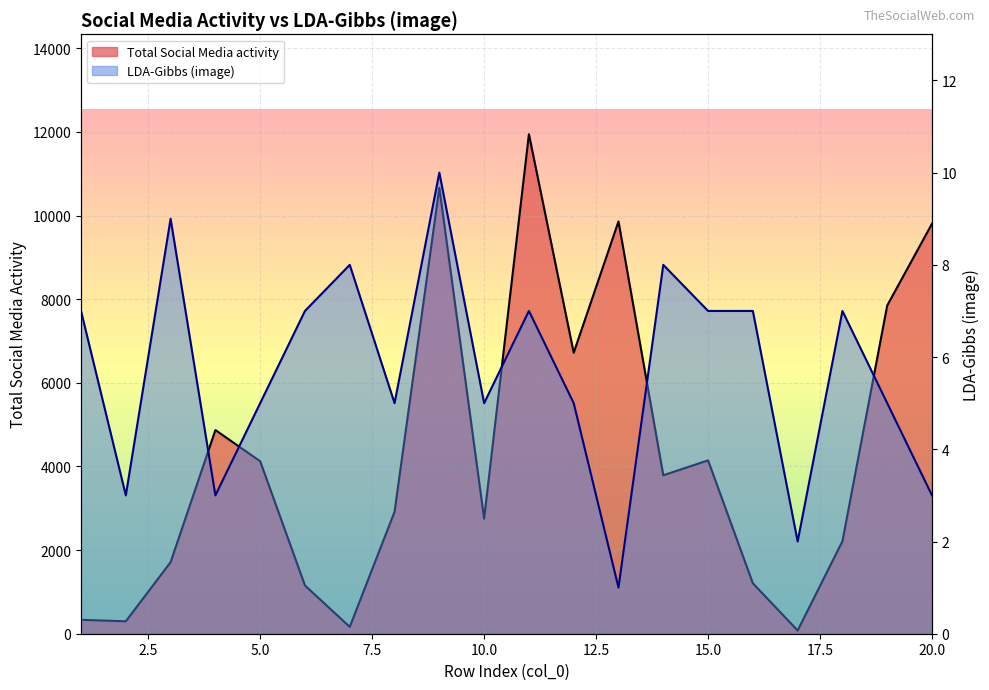

What is the sum of the Total Social Media activity values at 17 and 9?

10741